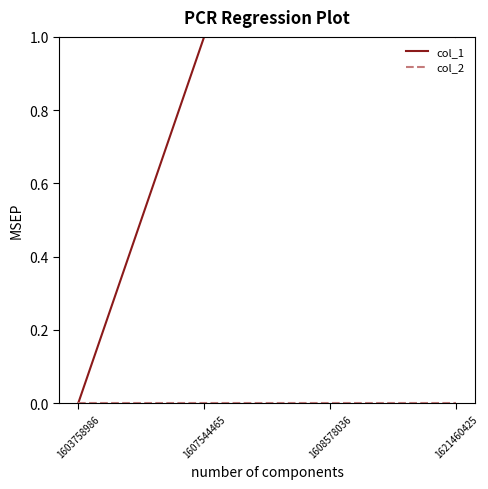

List the series in order of their peak value, highest first.

col_1, col_2